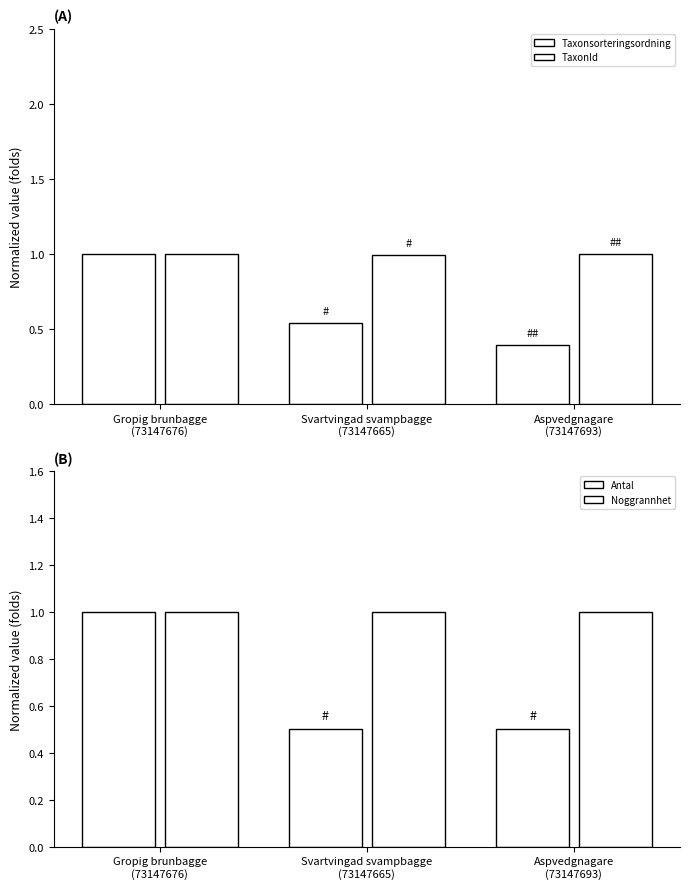

Which series changed the most between Svartvingad svampbagge
(73147665) and Aspvedgnagare
(73147693)?

Taxonsorteringsordning